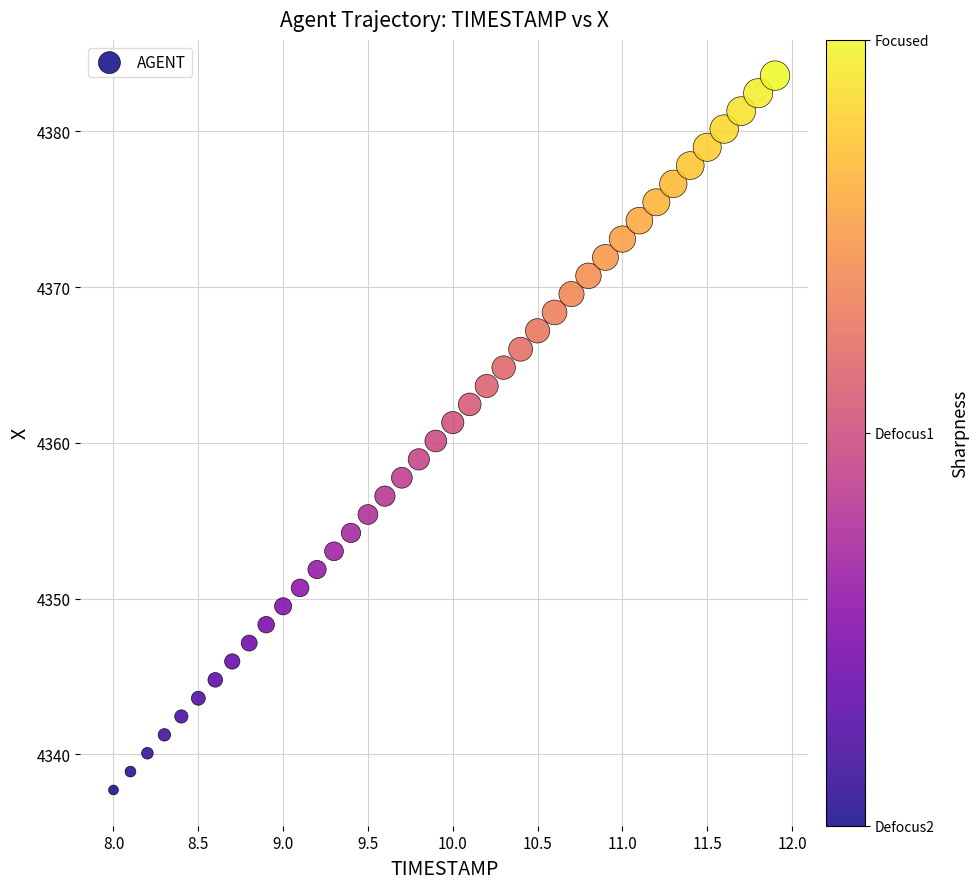

What is the range of X values (max minus min)?

3.9